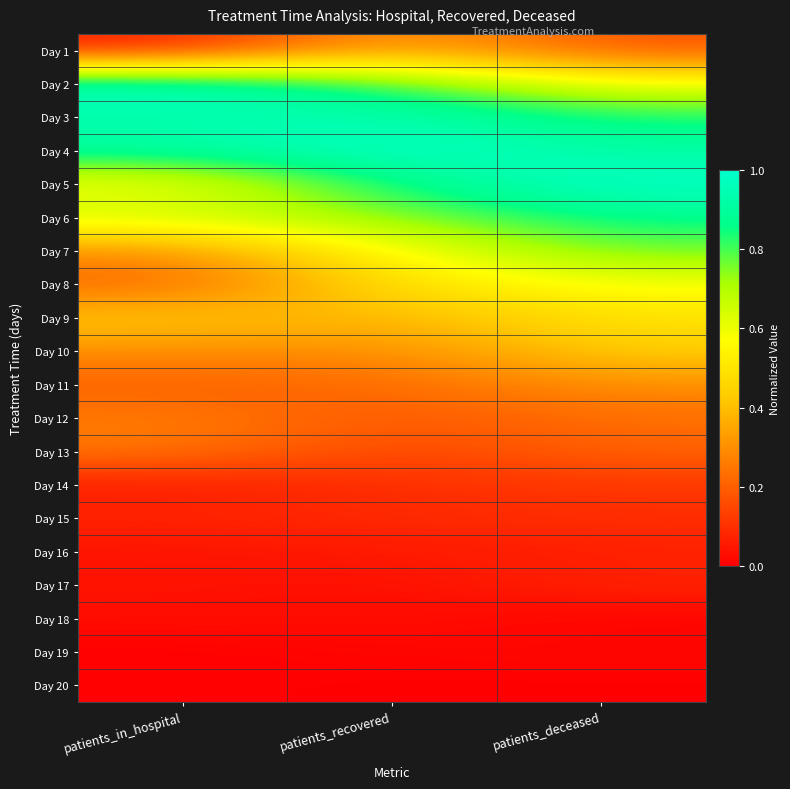

What is the difference between the highest and lowest values at patients_recovered?

1.0